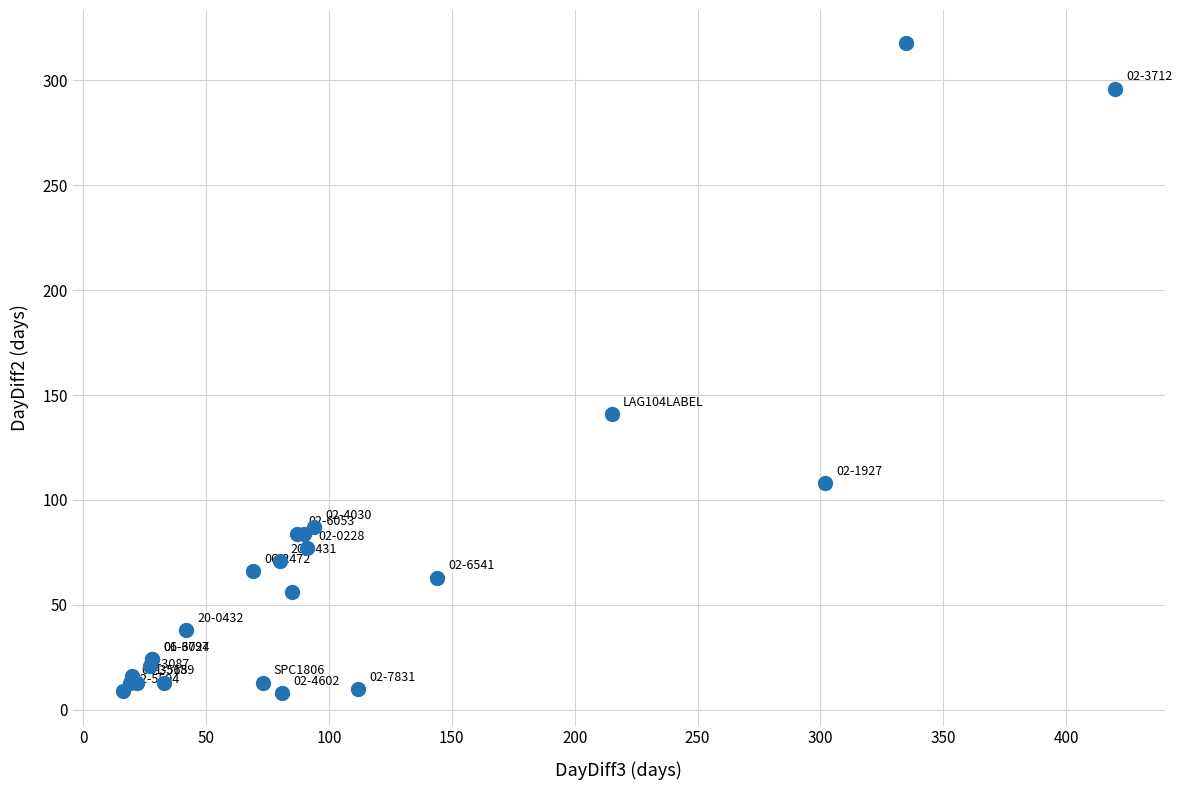

What Y value in the scatter plot is closest to 163?

141